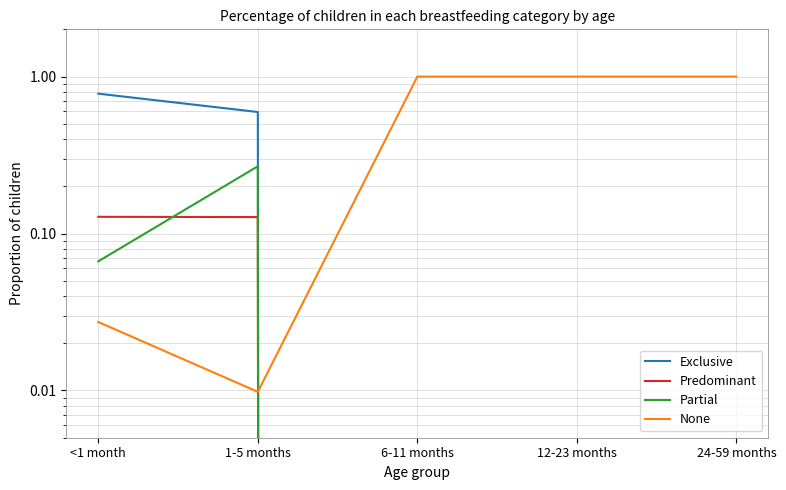

How many intersections are there between Predominant and Partial?

1